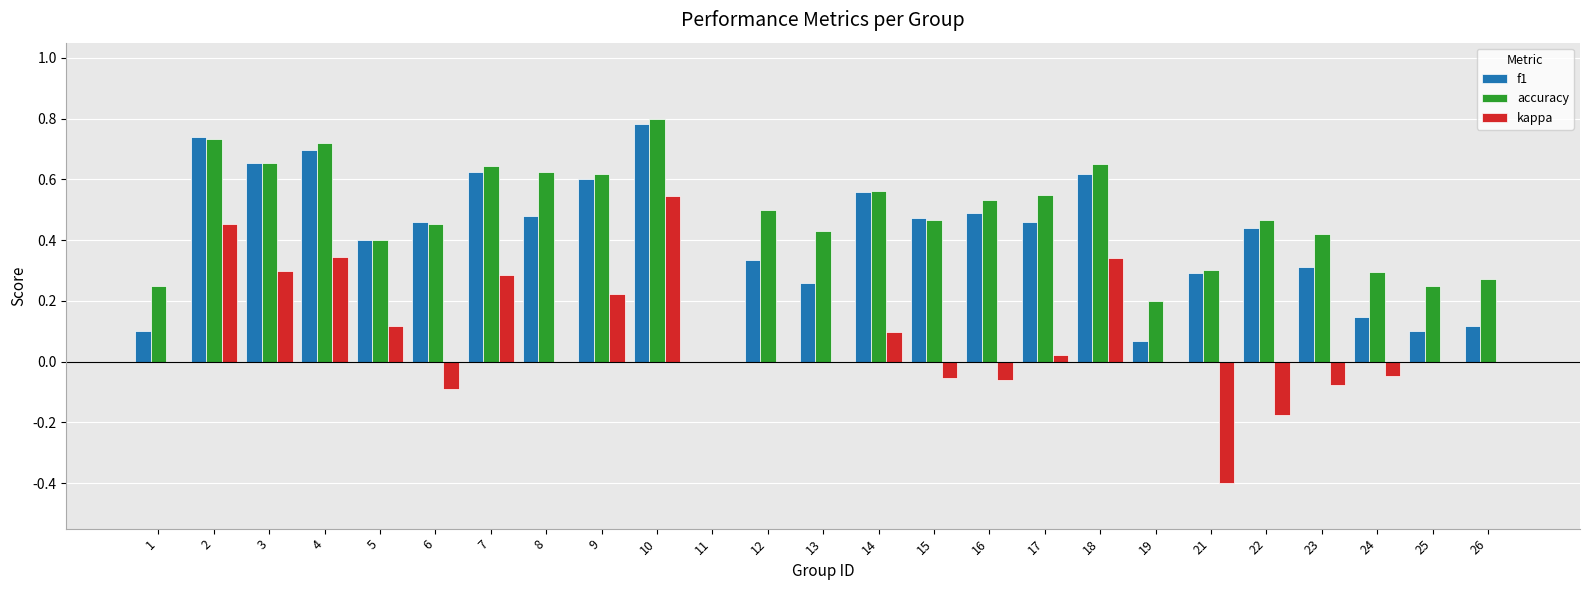

What are all the series names shown in the legend?

f1, accuracy, kappa